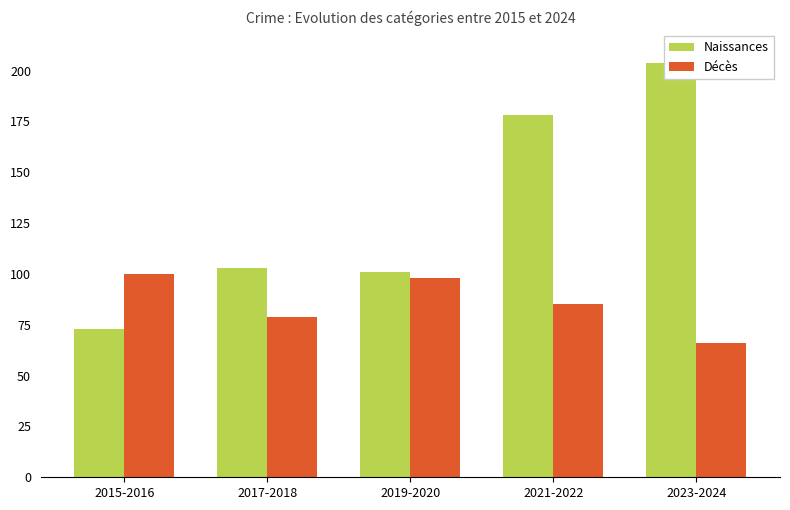

What is the sum of the Décès values at 2019-2020 and 2017-2018?

177